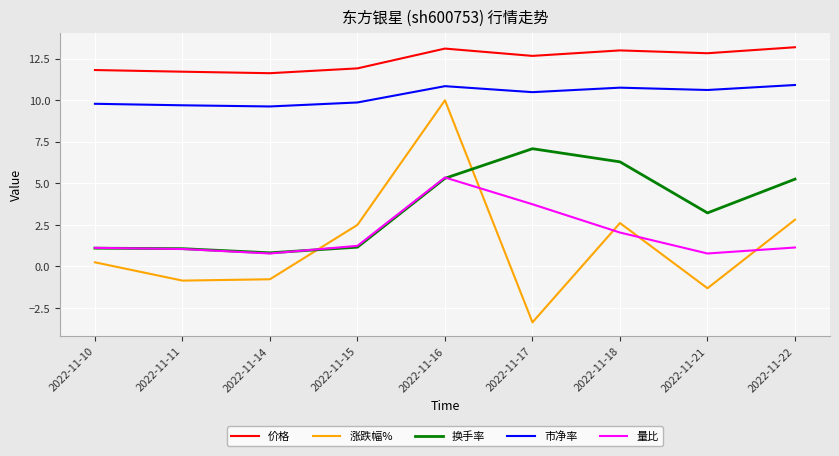

True or false: 涨跌幅% and 换手率 cross at least once.

True